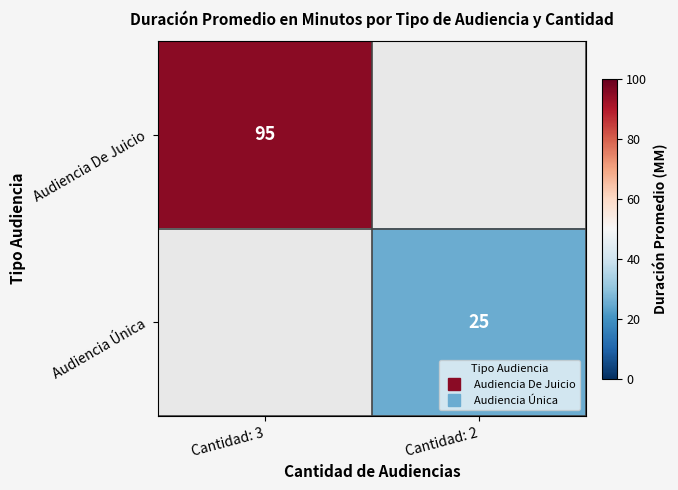

Which has a higher value, Cantidad: 2 or Cantidad: 3?

Cantidad: 3